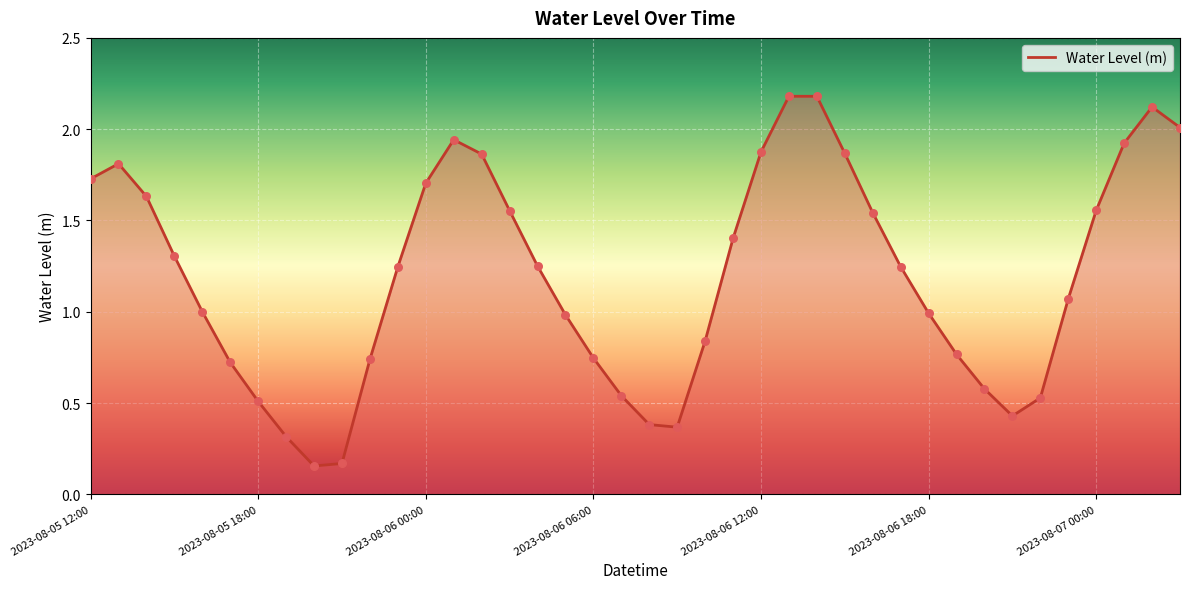

What is the difference between the maximum and minimum values?

2.0